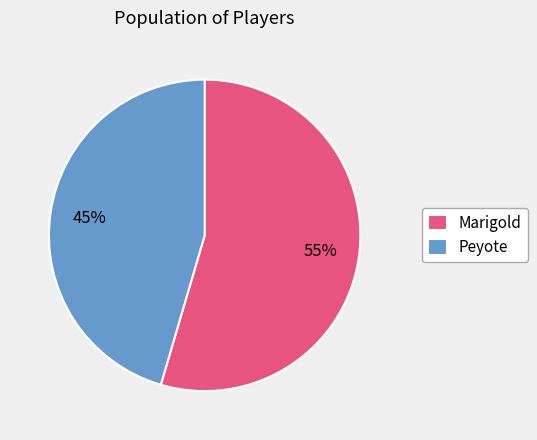

Rank the categories by value from highest to lowest.

Marigold, Peyote